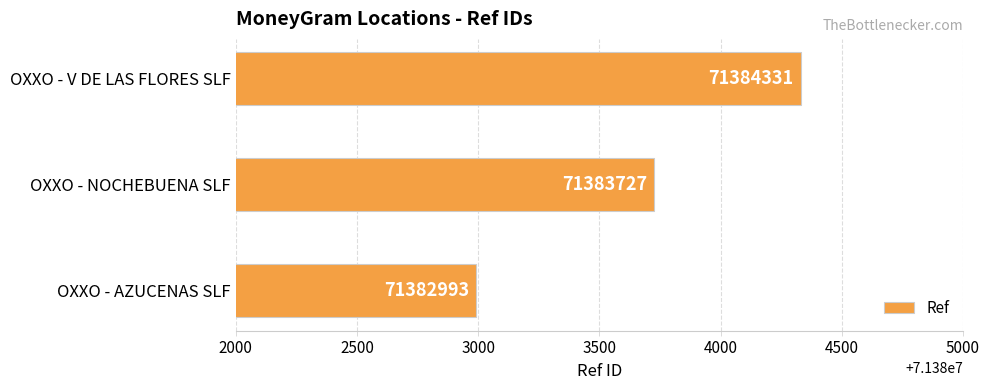

What is the smallest value displayed?

71382993